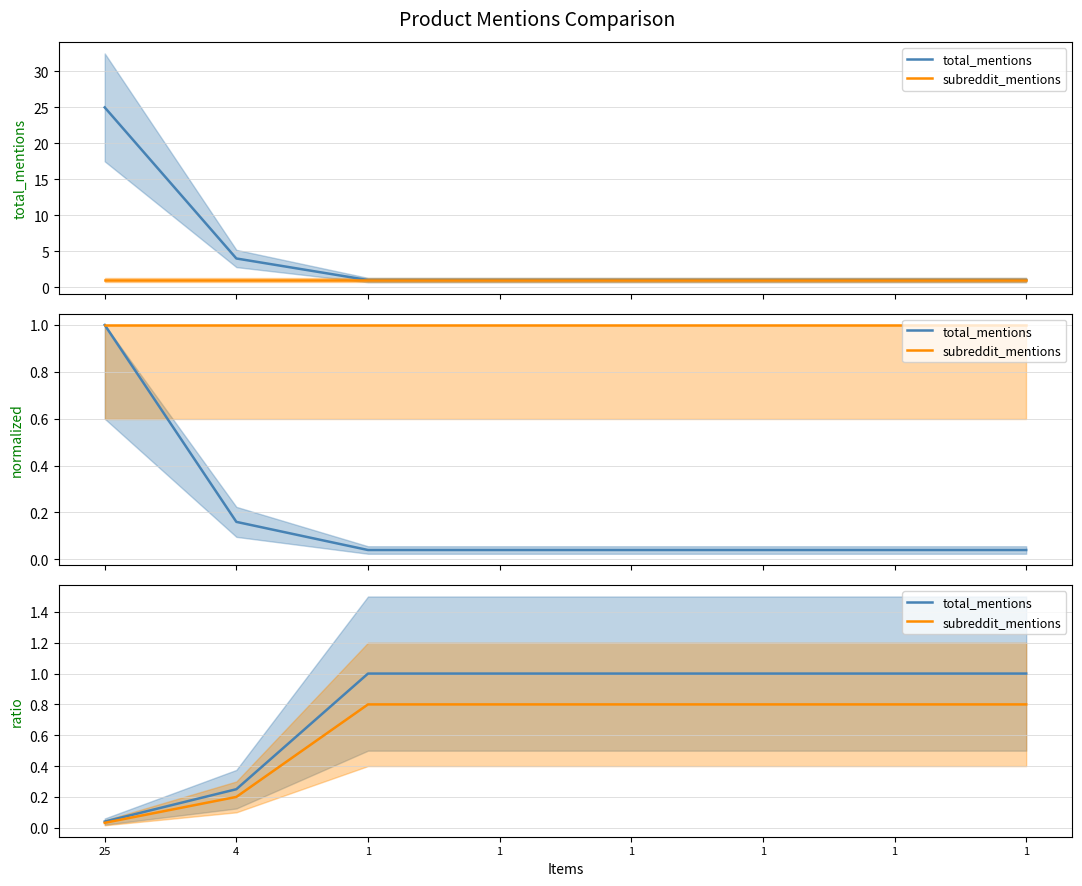

True or false: total_mentions has more than 2 interior local peaks.

False